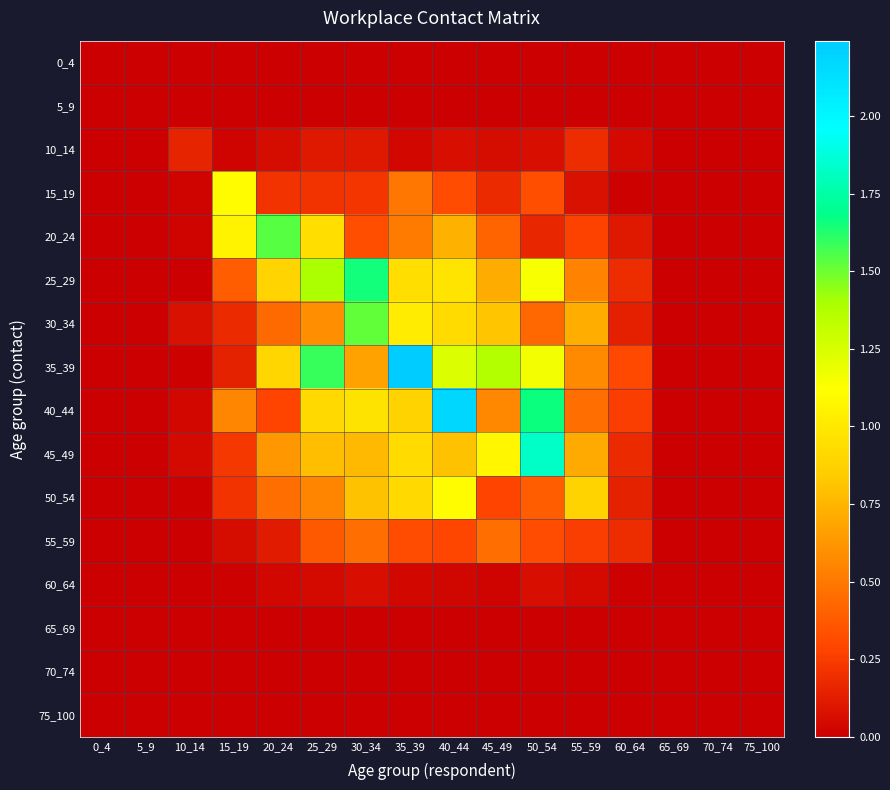

At which category is the sum across all series the highest?

40_44